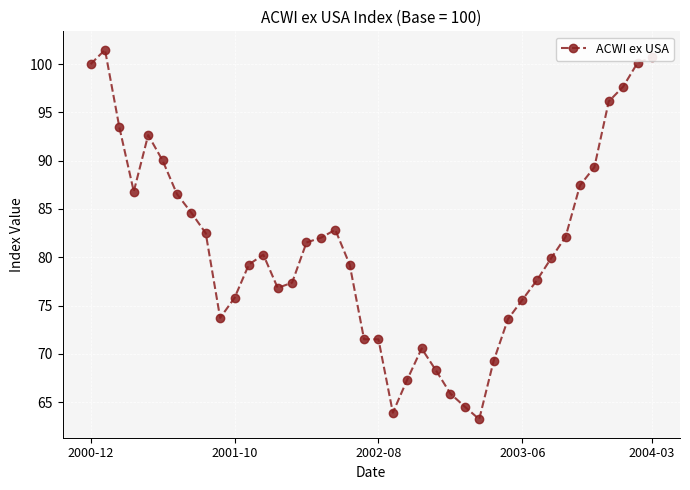

What is the greatest value displayed?

101.5